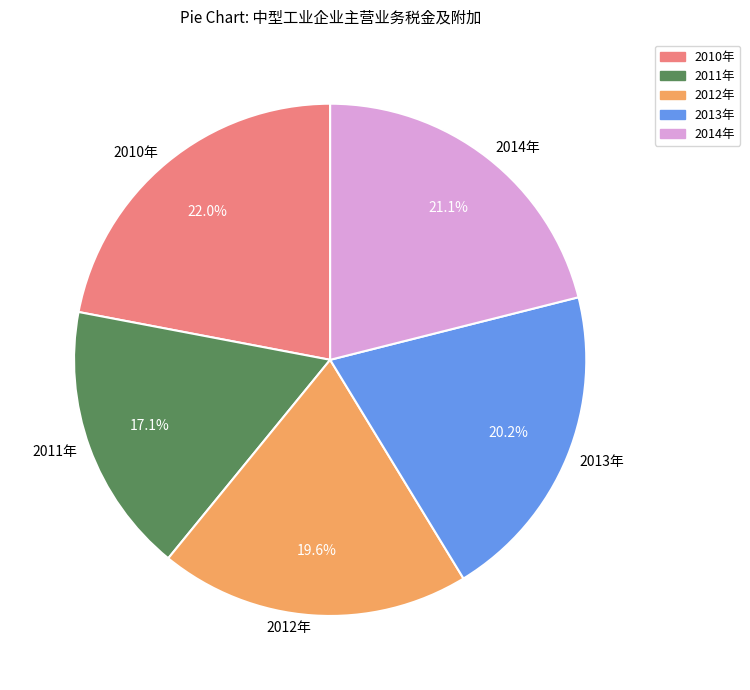

What percentage is the 2011年 slice, to the nearest percent?

17%